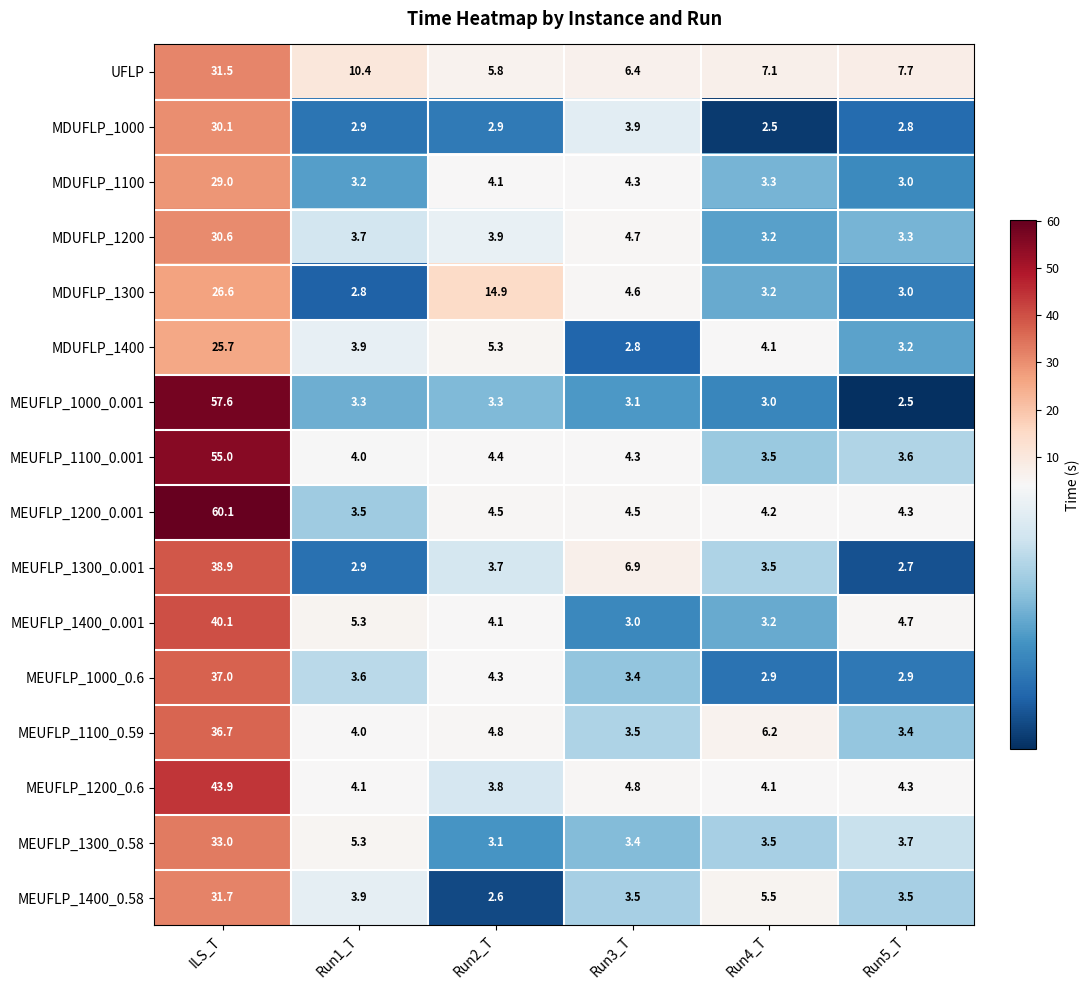

Is it true that MEUFLP_1000_0.001 equals 2.5 at Run5_T?

True